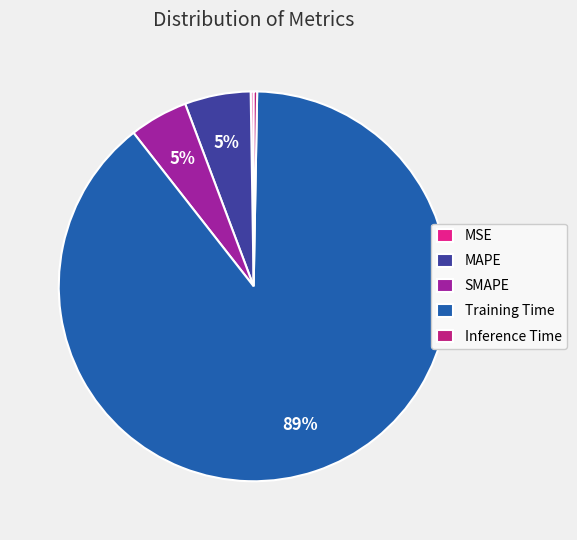

What percentage is the MAPE slice, to the nearest percent?

5%